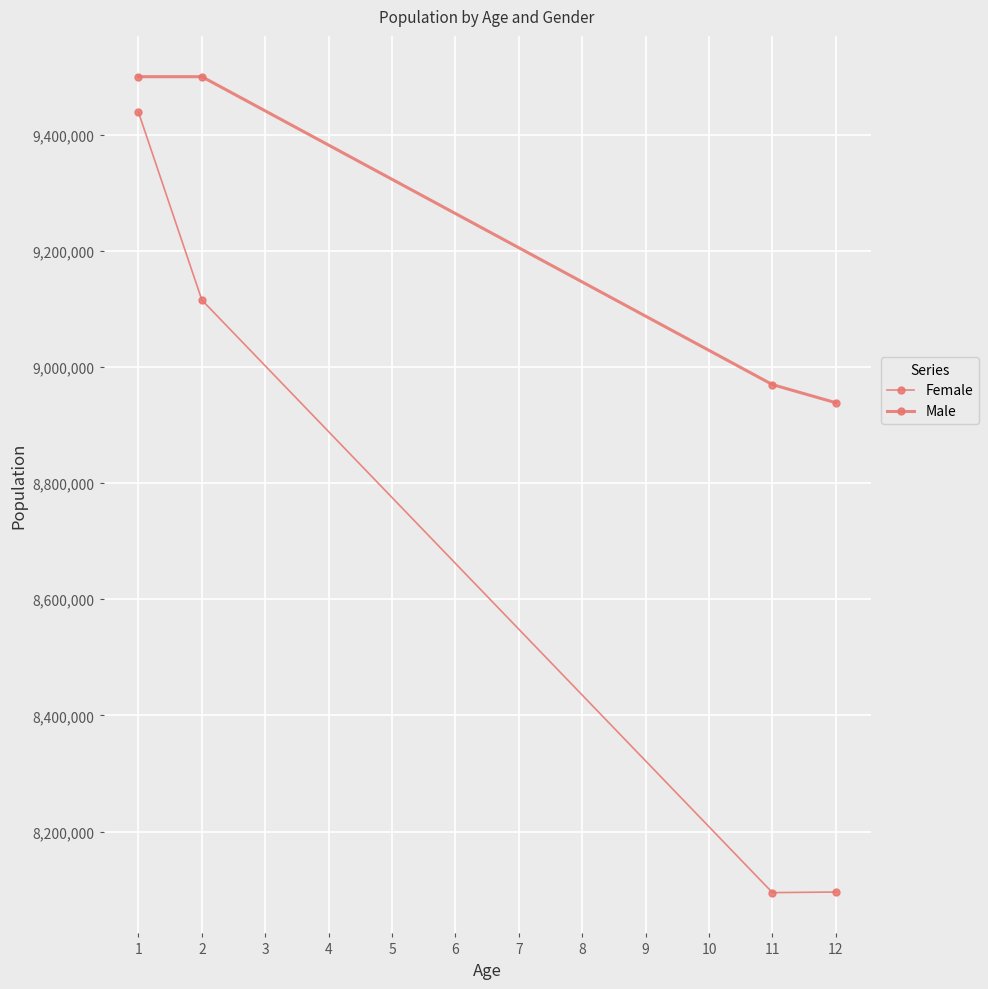

Which series has the largest total across all categories?

Male